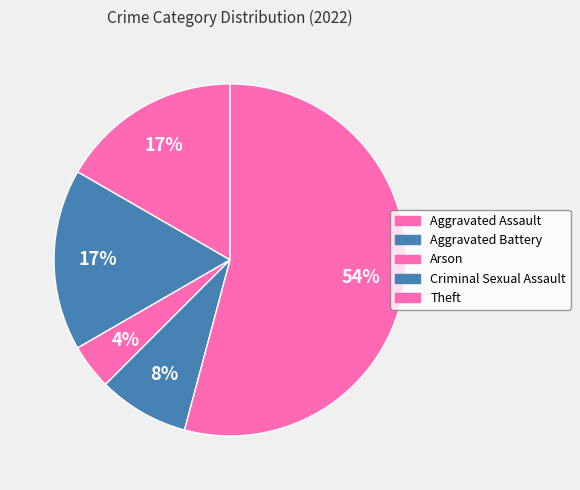

How many slices are in this pie chart?

5